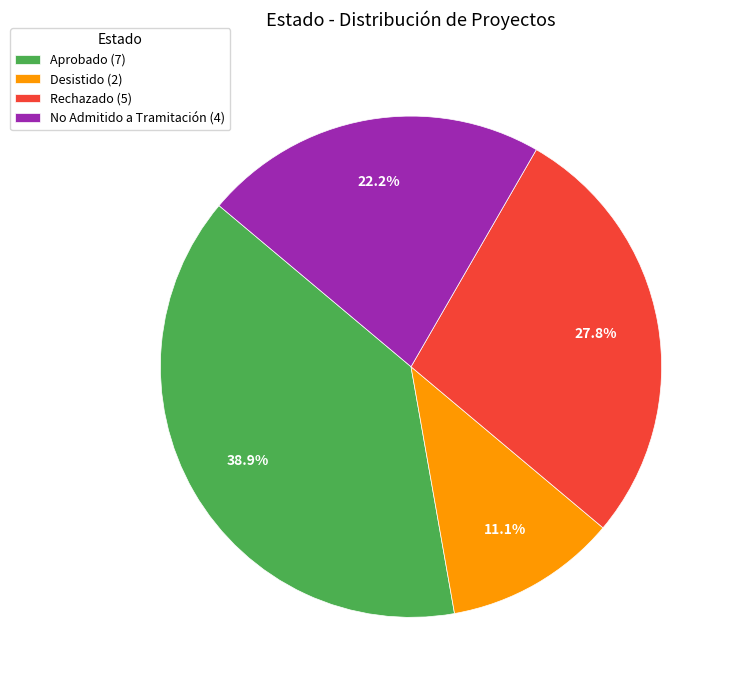

Which slice is the smallest?

Desistido